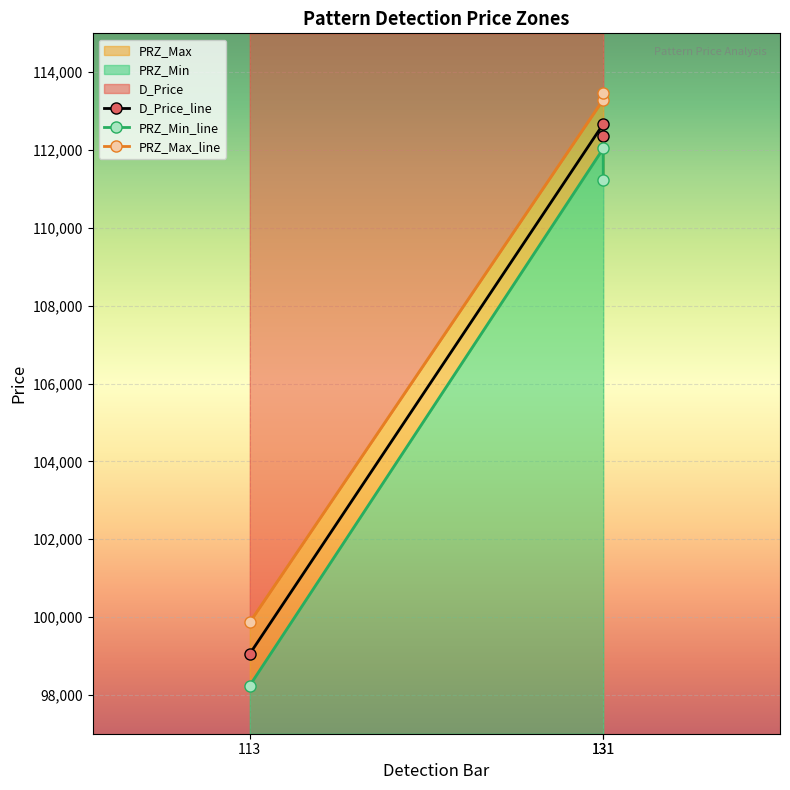

Reading left to right, extract all data points from this chart.

D_Price: 99051.7	112669.7	112351.7
PRZ_Min: 98239.1	112040.4	111228.2
PRZ_Max: 99864.4	113298.9	113475.2